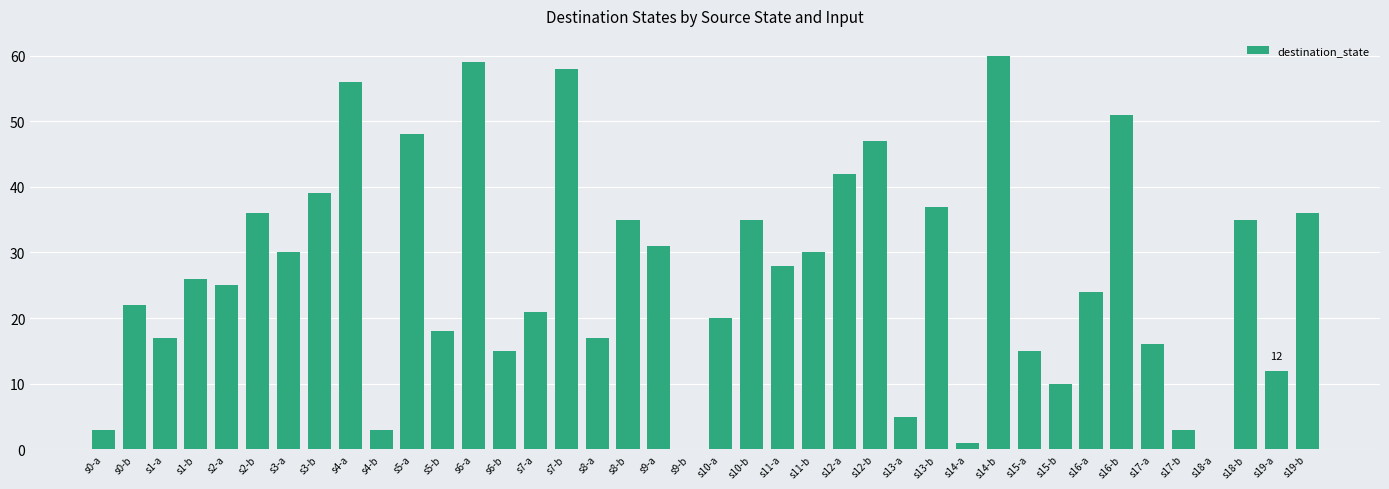

Does the chart contain stacked bars?

No